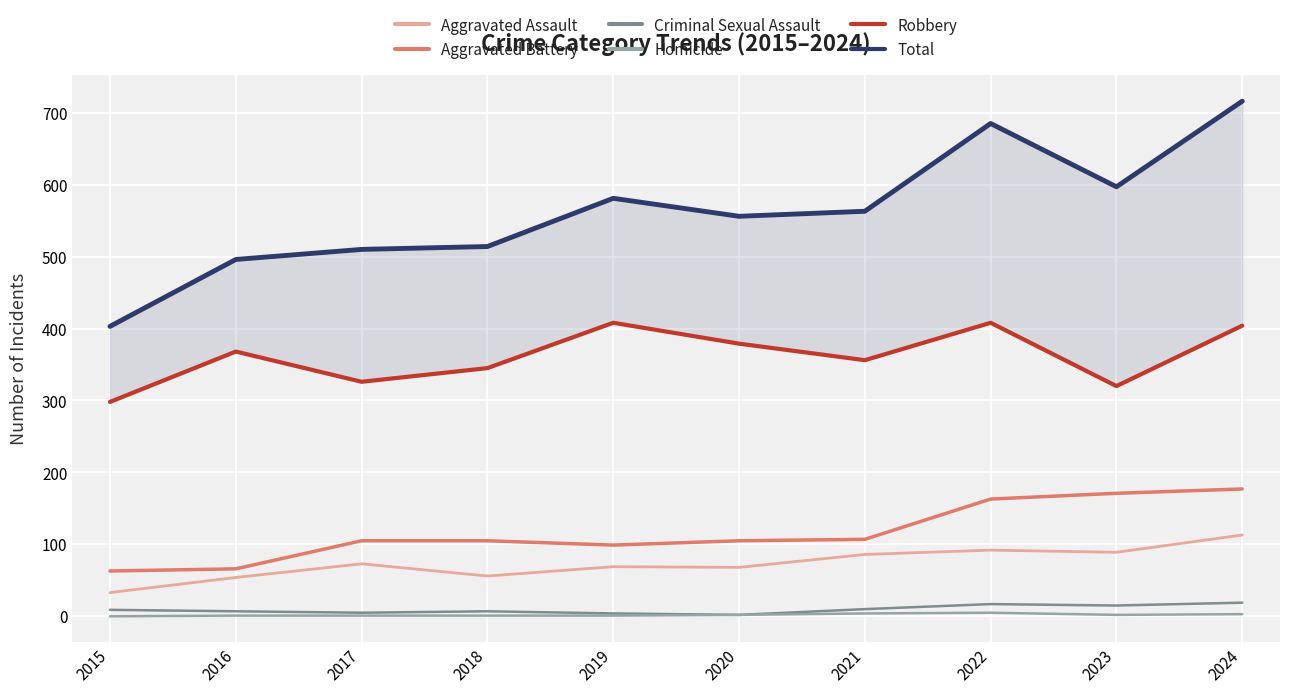

Between 2018 and 2023, which series saw the biggest shift?

Total